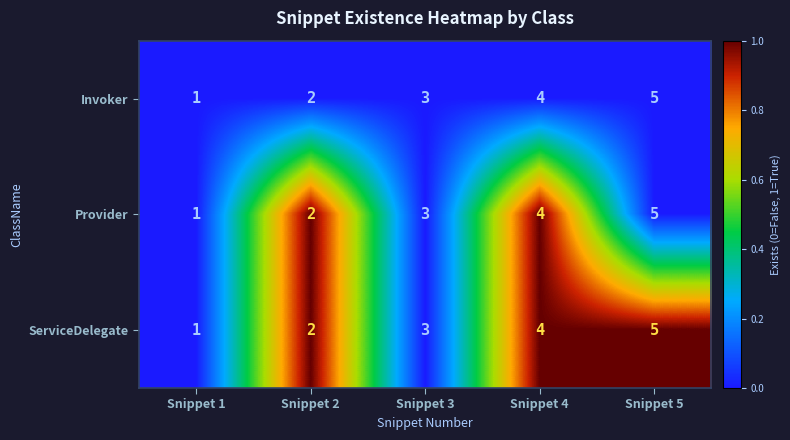

What is the sum of the Invoker values at Snippet 2 and Snippet 4?

6